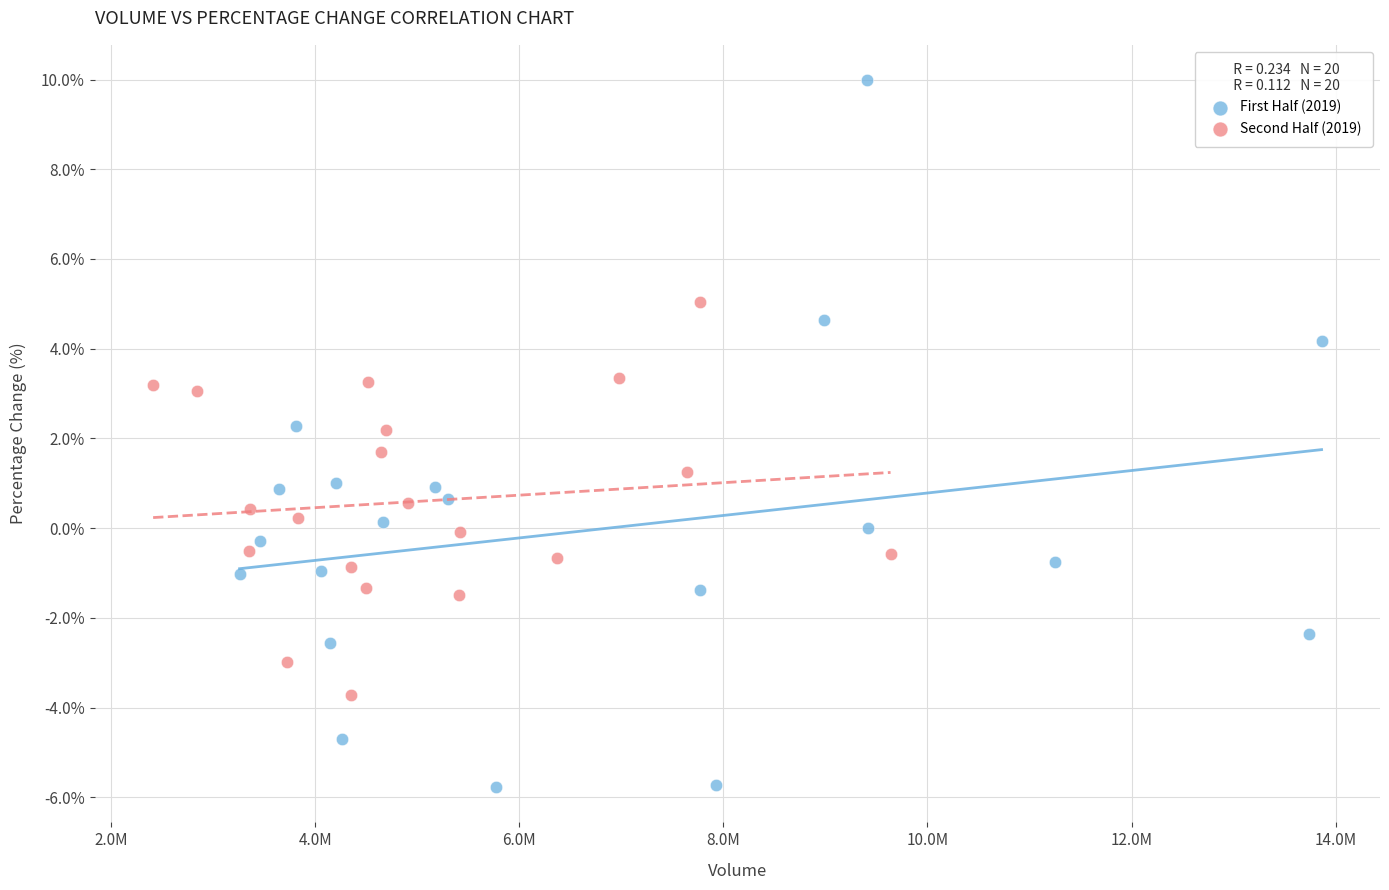

Which series has the widest spread of Y values?

First Half (2019)